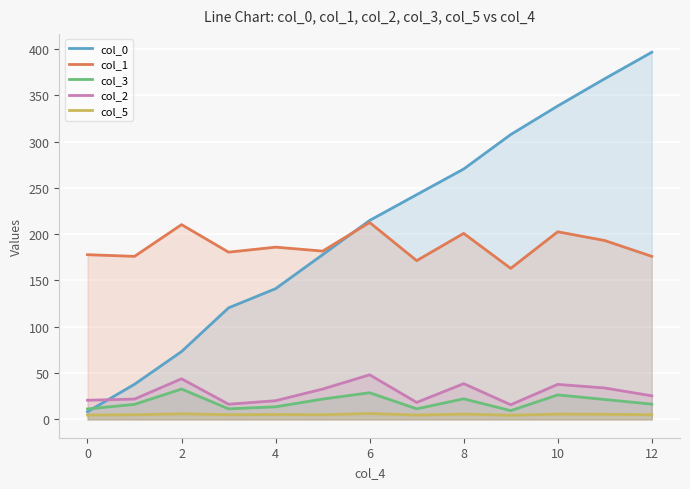

List the series in order of their peak value, highest first.

col_0, col_1, col_2, col_3, col_5